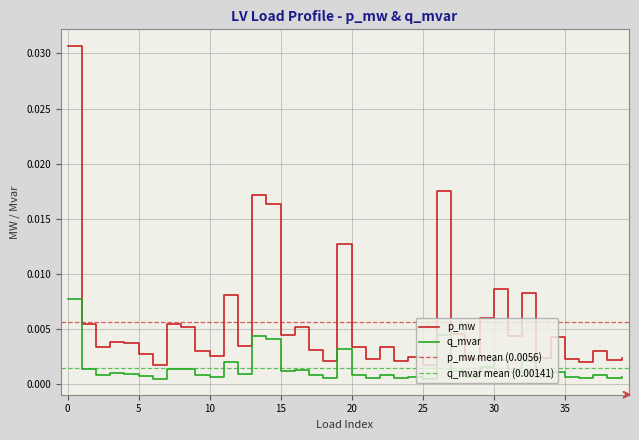

Where is q_mvar nearest to the value 0?

25